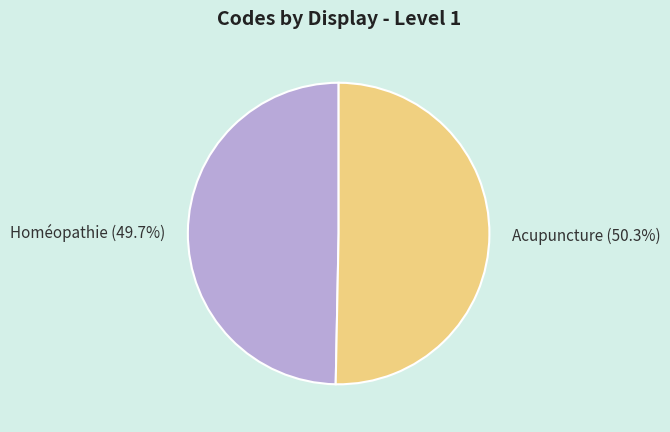

Which slice is the largest?

Acupuncture